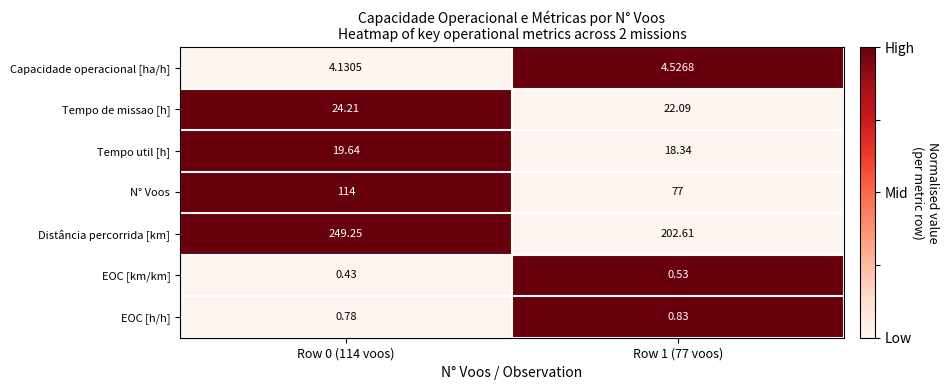

Rank the series at Row 1 (77 voos) from highest to lowest value.

Distância percorrida [km], N° Voos, Tempo de missao [h], Tempo util [h], Capacidade operacional [ha/h], EOC [h/h], EOC [km/km]